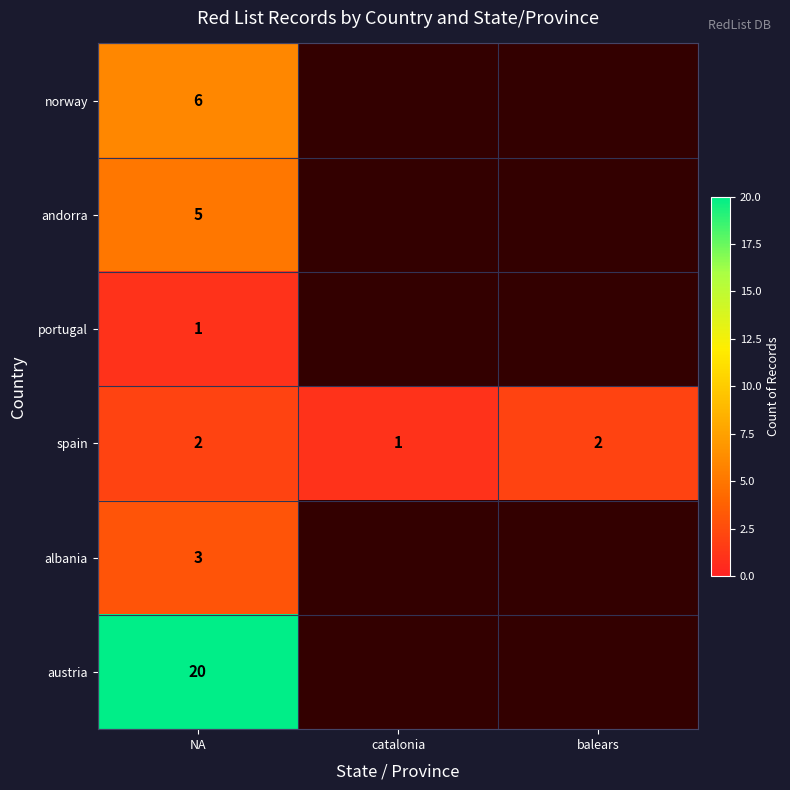

At which category does the chart reach its peak across all series?

NA